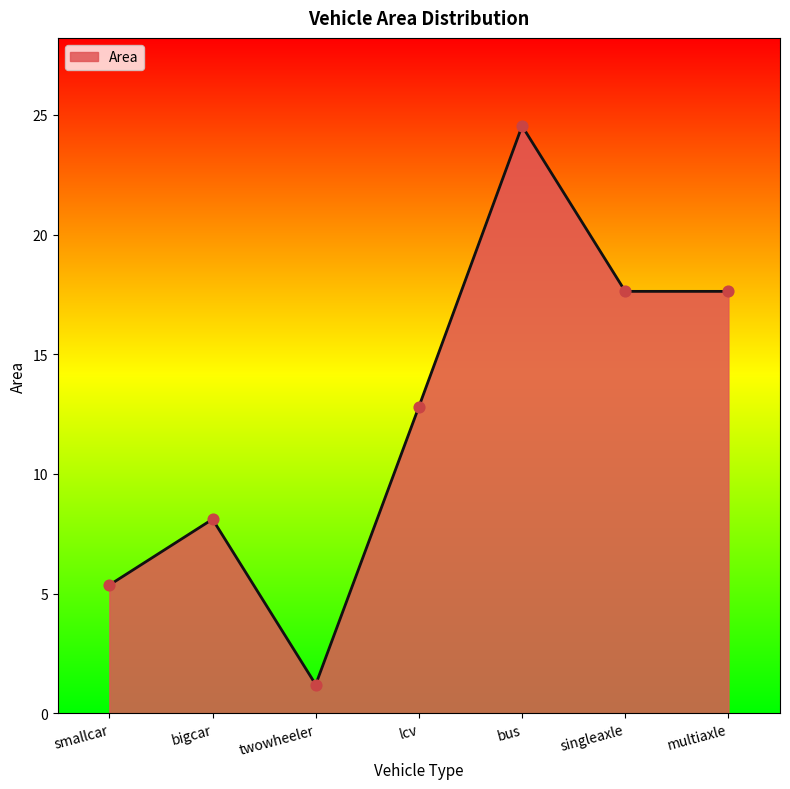

Between bigcar and singleaxle, which is larger?

singleaxle